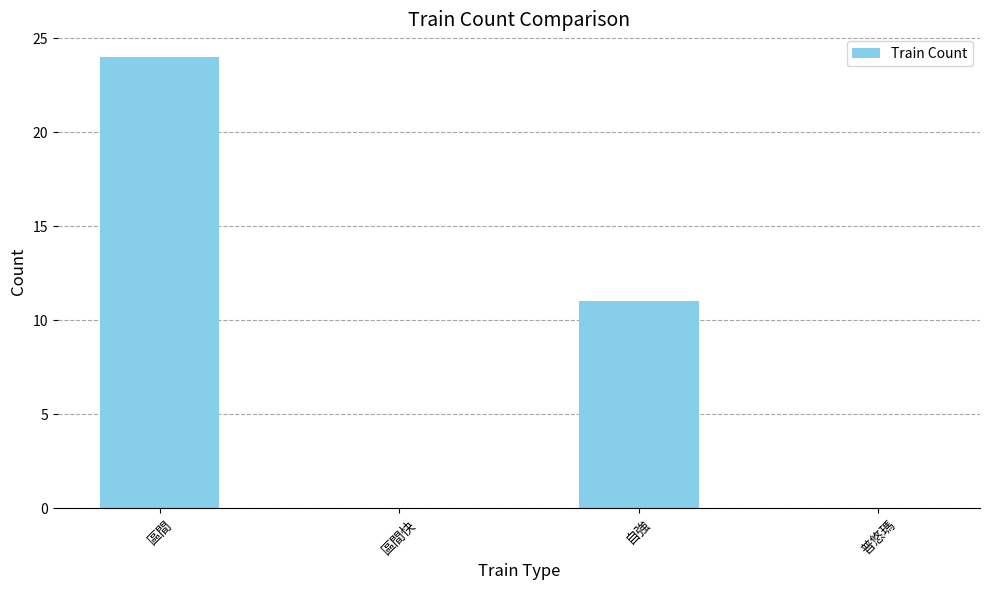

Where does the data first go above 11?

區間